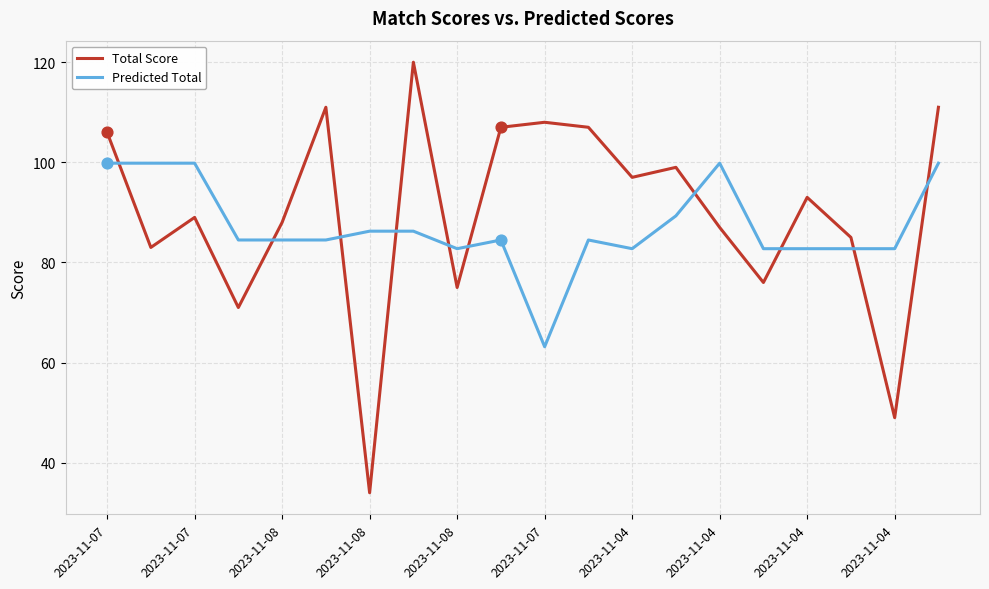

At how many categories does at least one series exceed 67?

20